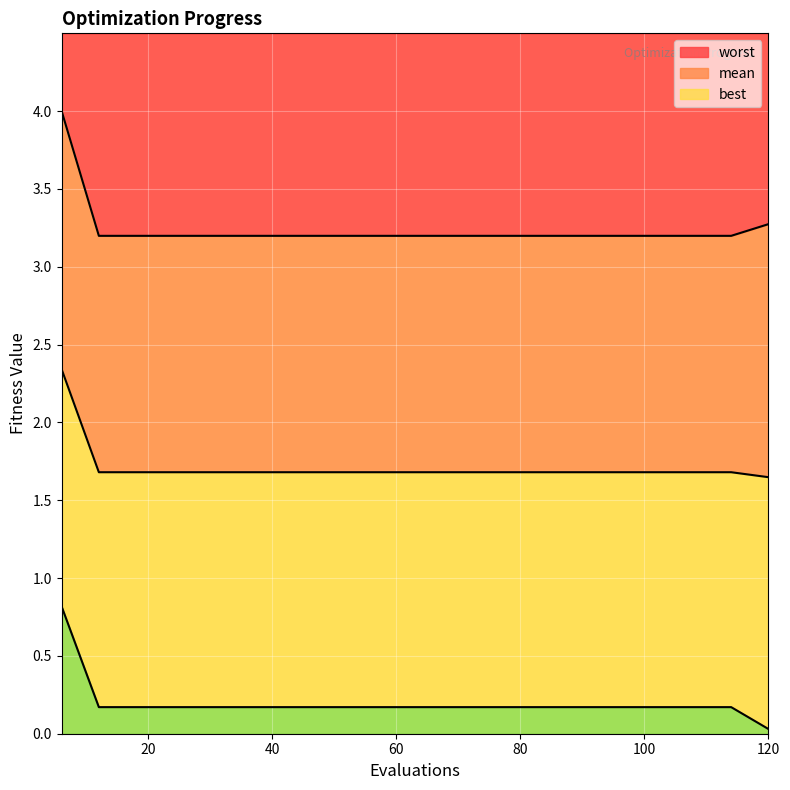

What is the total value across all series at 6?

7.2